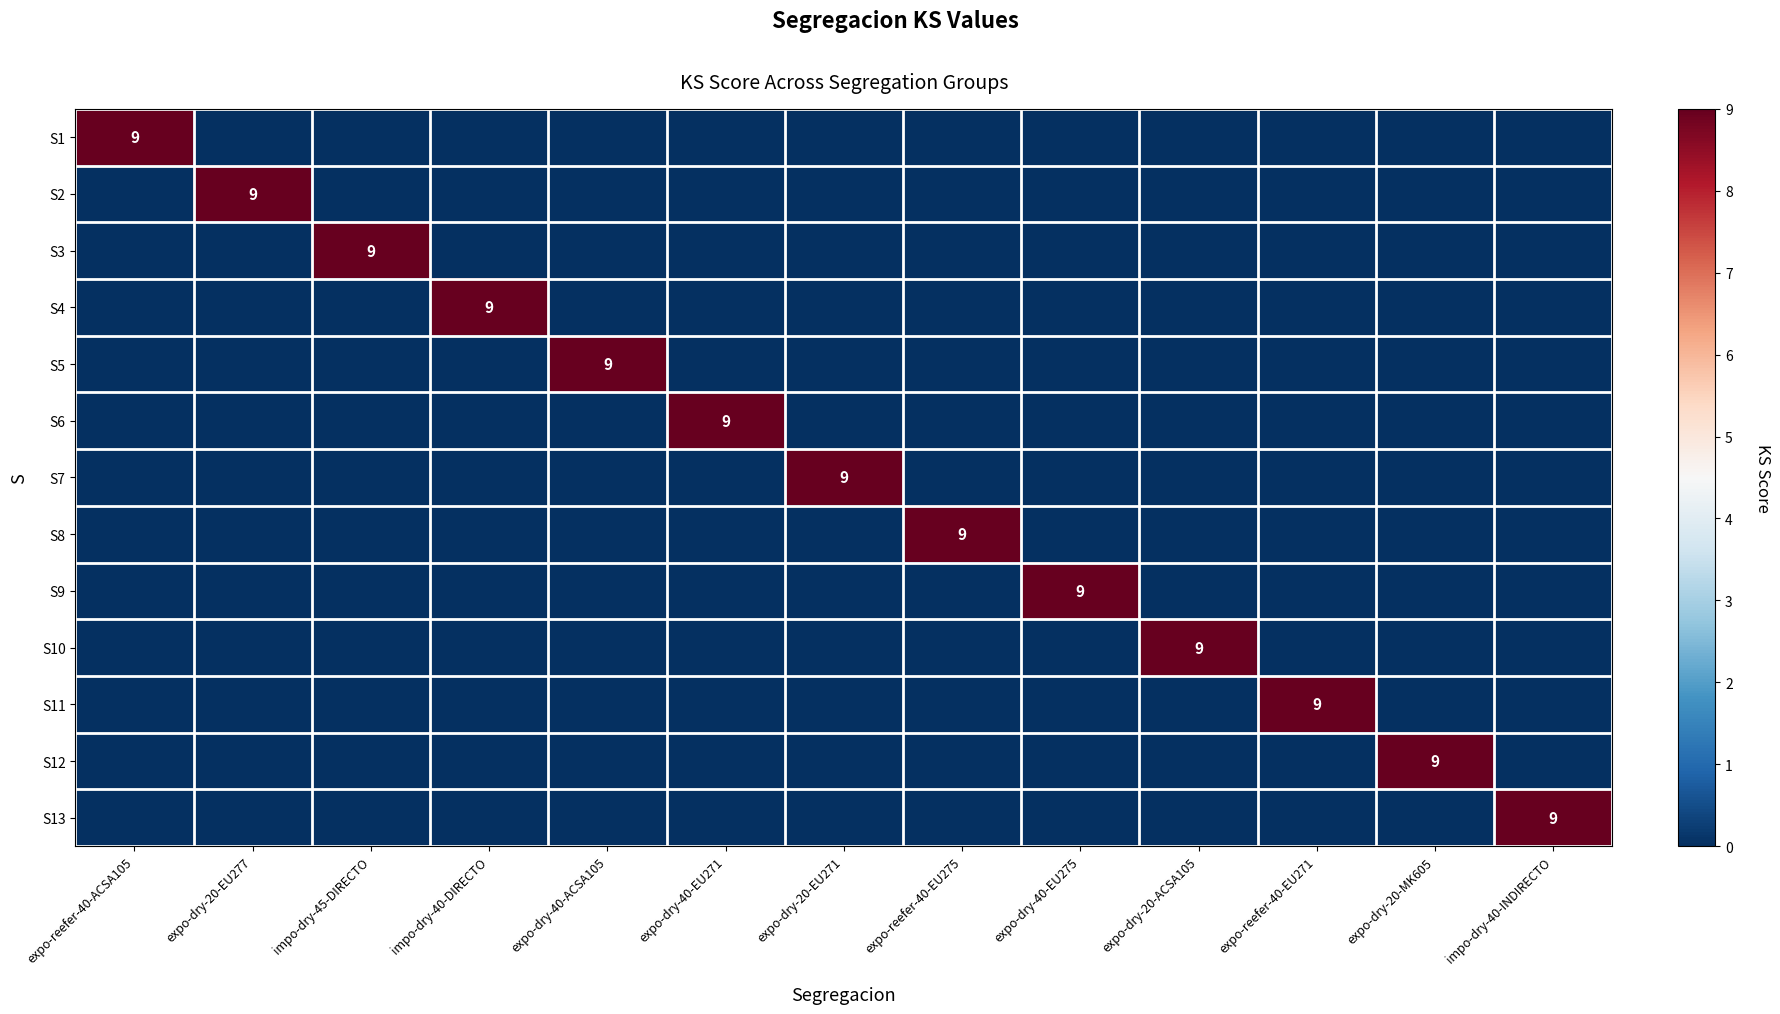

The value of S6 at expo-reefer-40-EU275 is 6. True or false?

False